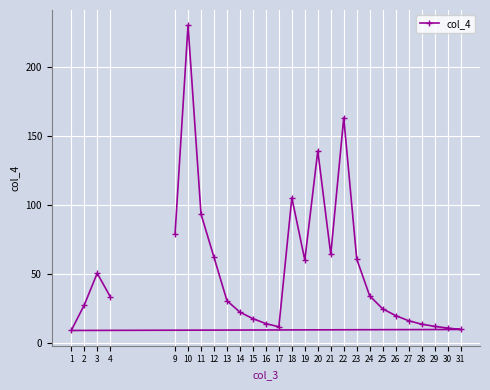

What is the maximum value shown in the chart?

230.0